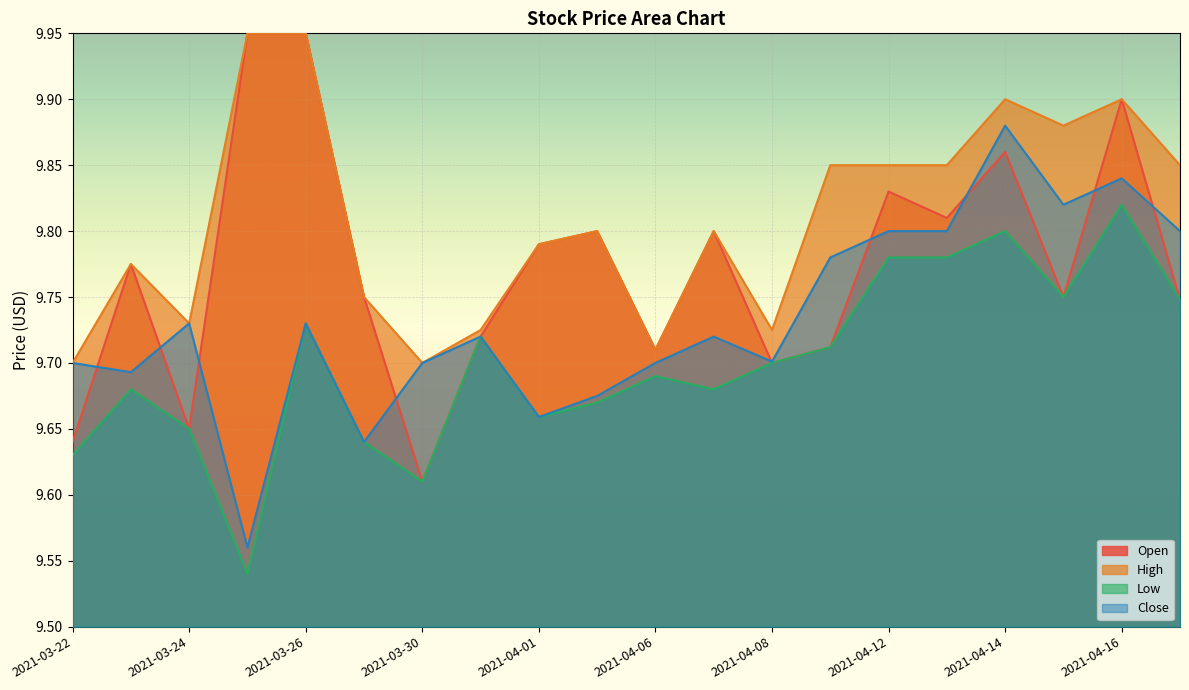

The Open series shows 9.9 at 2021-04-16. True or false?

True